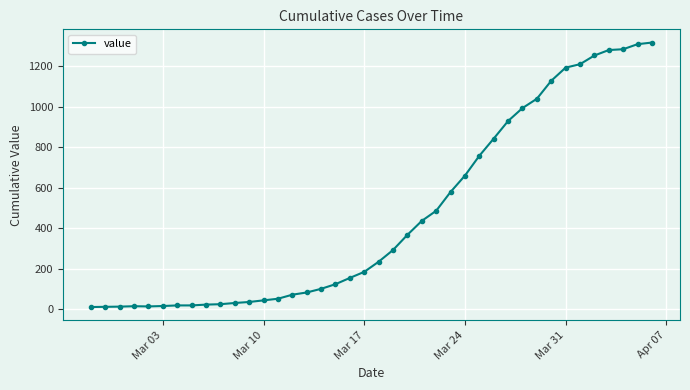

What is the difference between the maximum and second lowest values?

1307